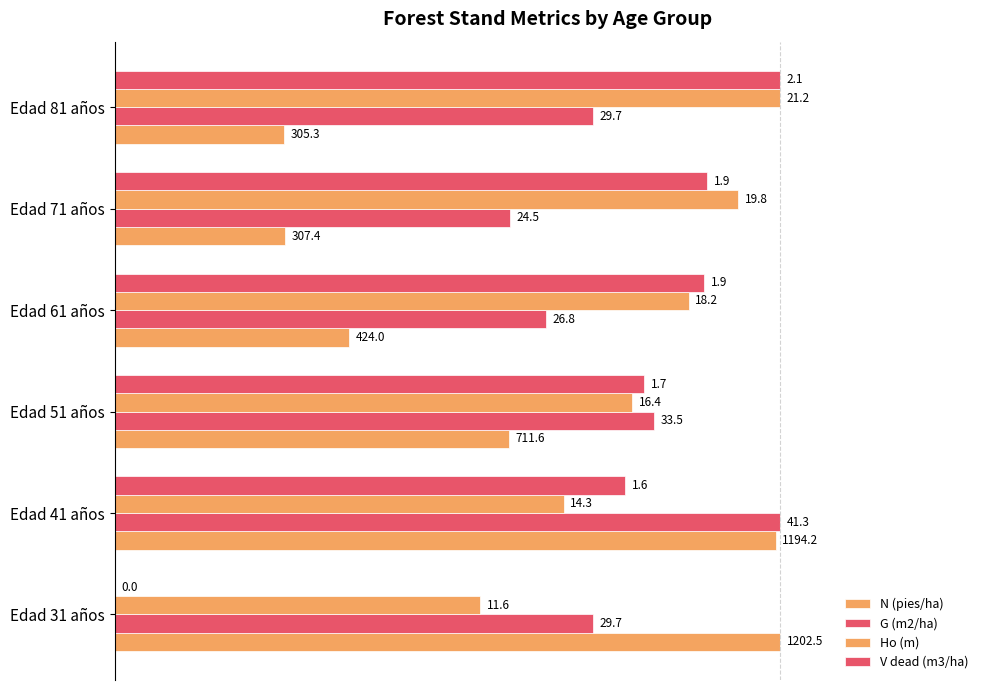

How many values in the G (m2/ha) series exceed 71?

4